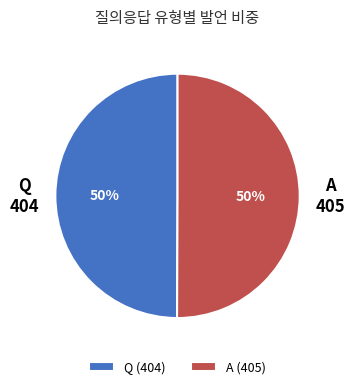

To the nearest percent, what portion does A represent?

50%